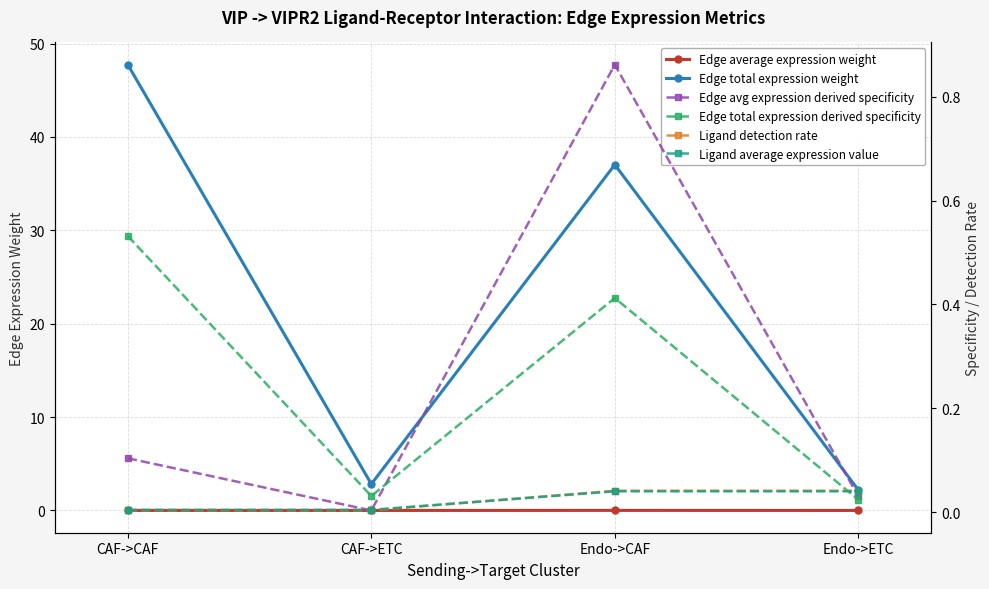

Which category has the lowest value across all series?

CAF->ETC